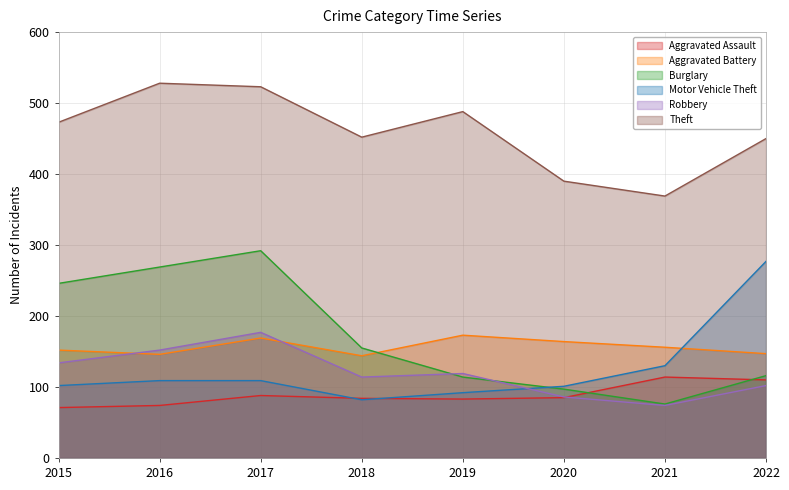

List the series in order of their peak value, highest first.

Theft, Burglary, Motor Vehicle Theft, Robbery, Aggravated Battery, Aggravated Assault